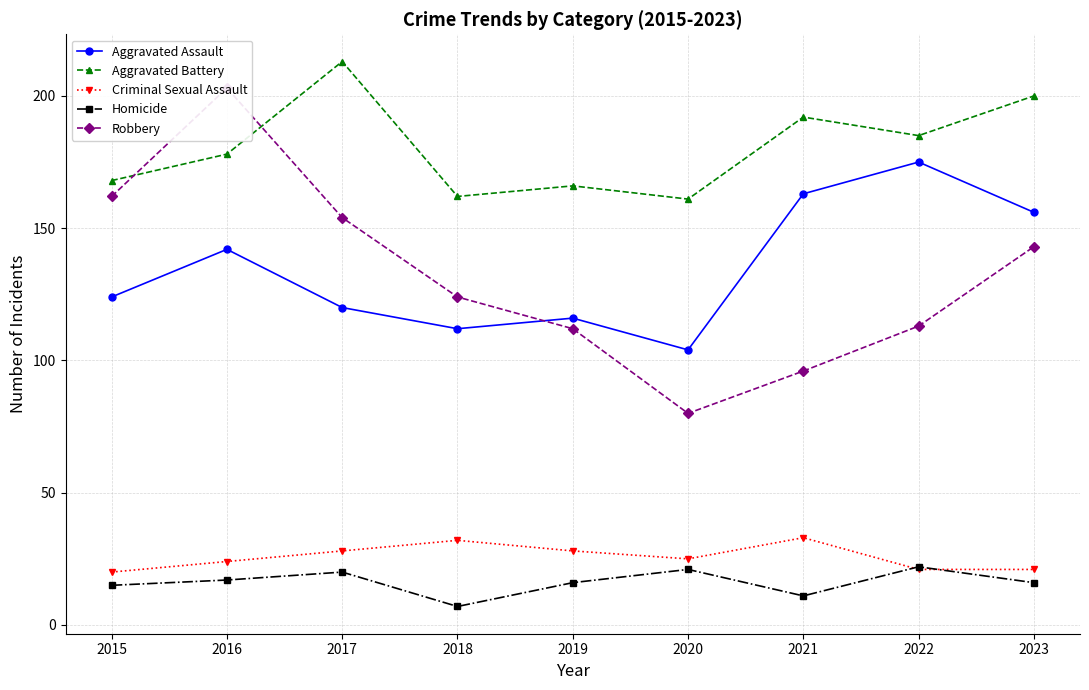

At which category is the sum across all series the highest?

2016